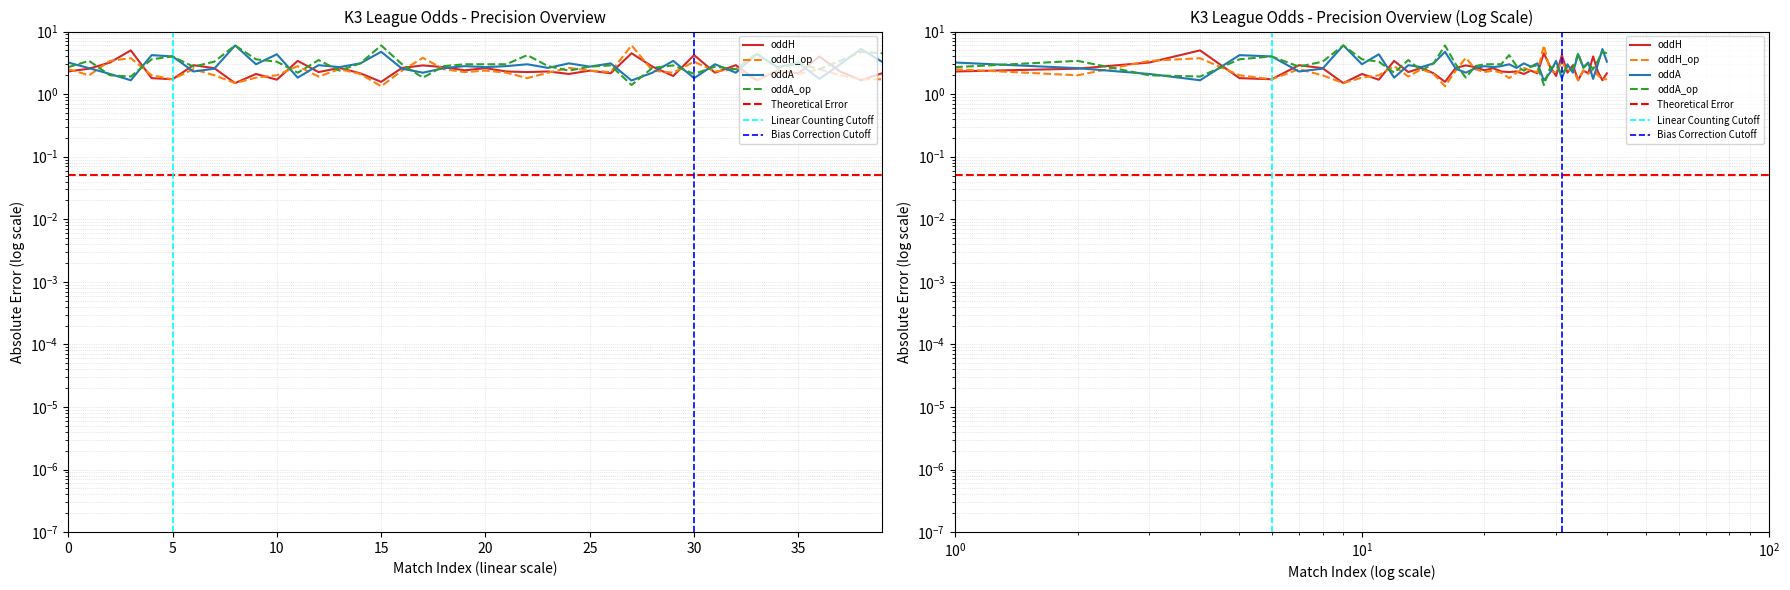

How many series are shown in this chart?

4